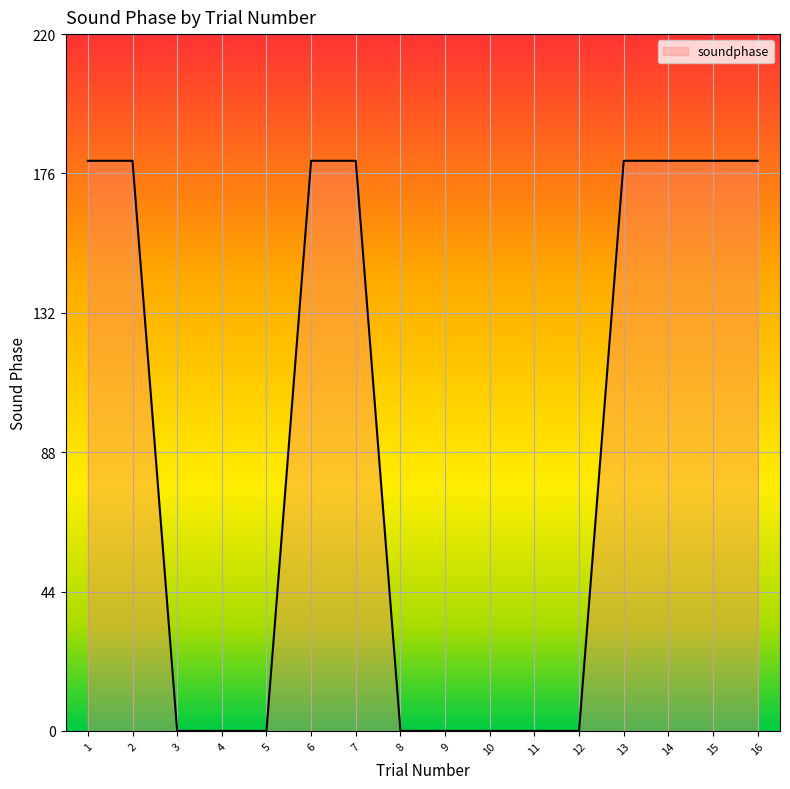

How many series are shown in this chart?

1